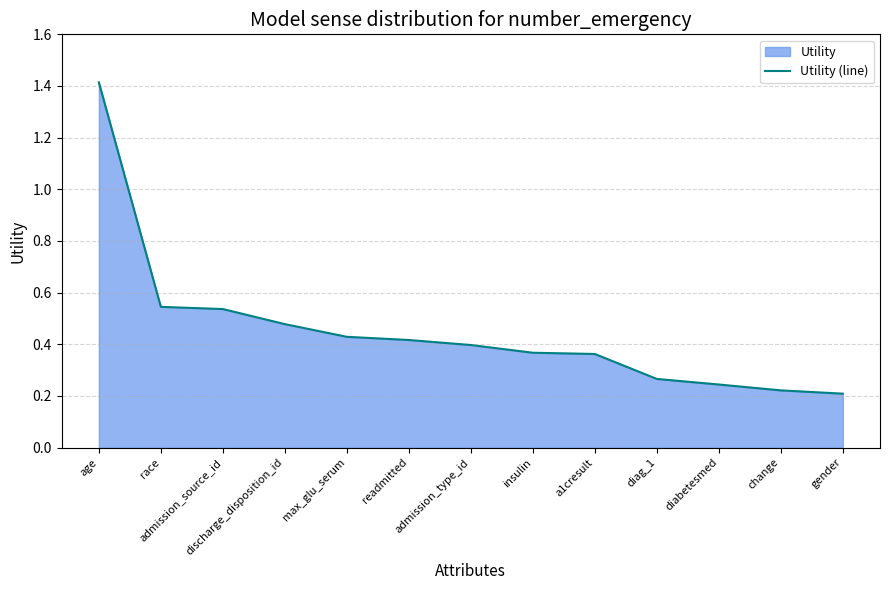

What is the sum of the values at diag_1 and insulin?

0.6